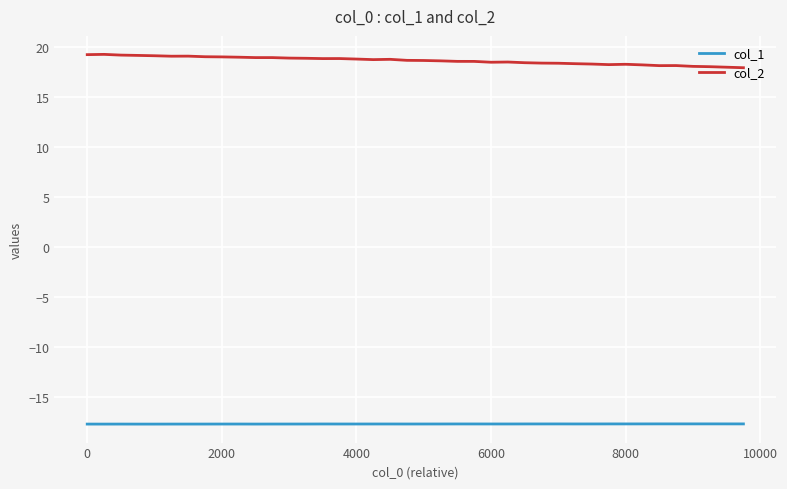

True or false: col_1 and col_2 intersect in this chart.

False